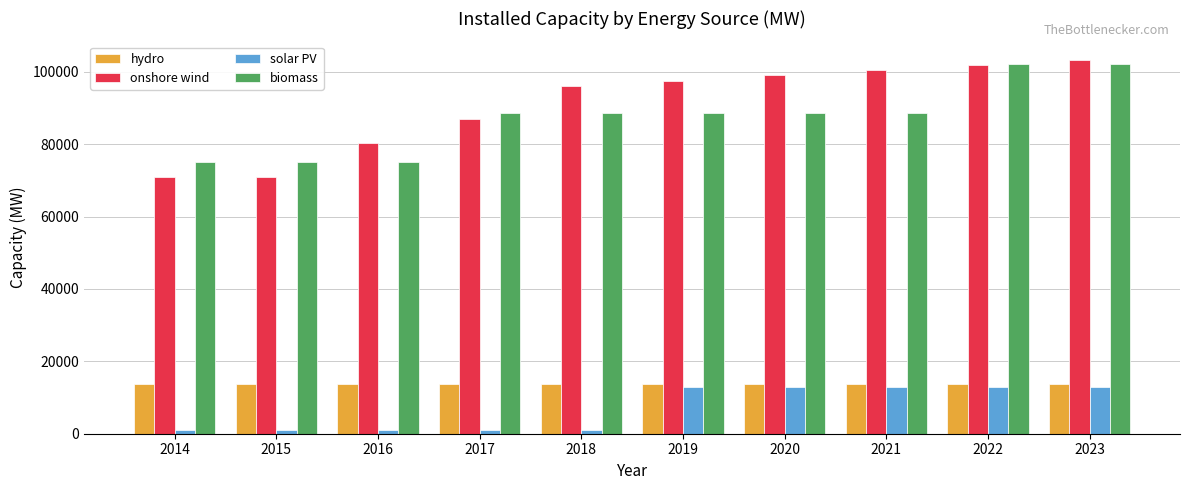

Which series changed the most between 2016 and 2018?

onshore wind